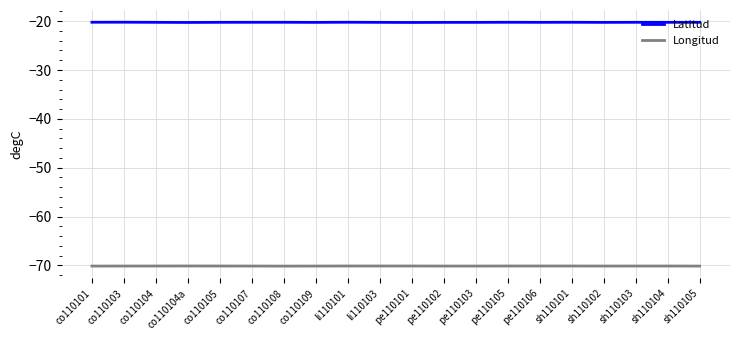

What is the lowest value of the Longitud series?

-70.2